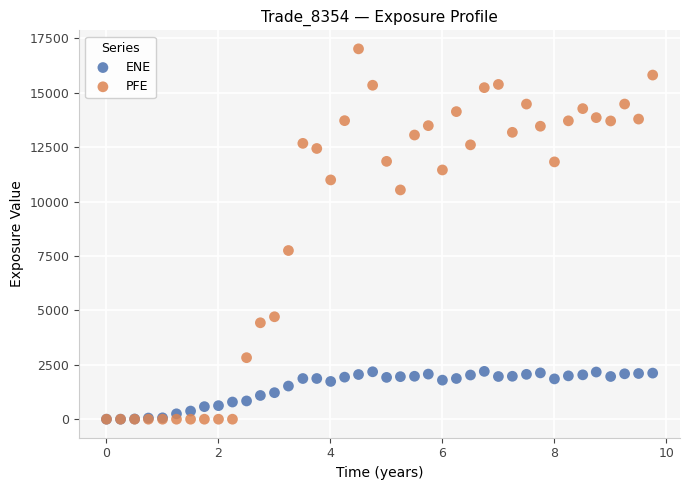

What are all the series names shown in the legend?

ENE, PFE